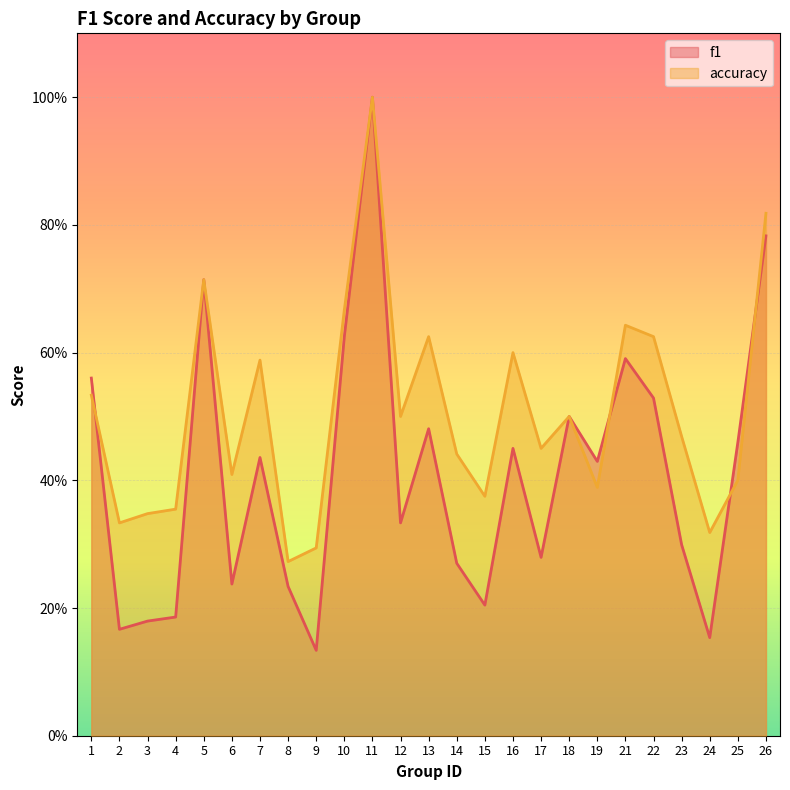

How many intersections are there between f1 and accuracy?

4